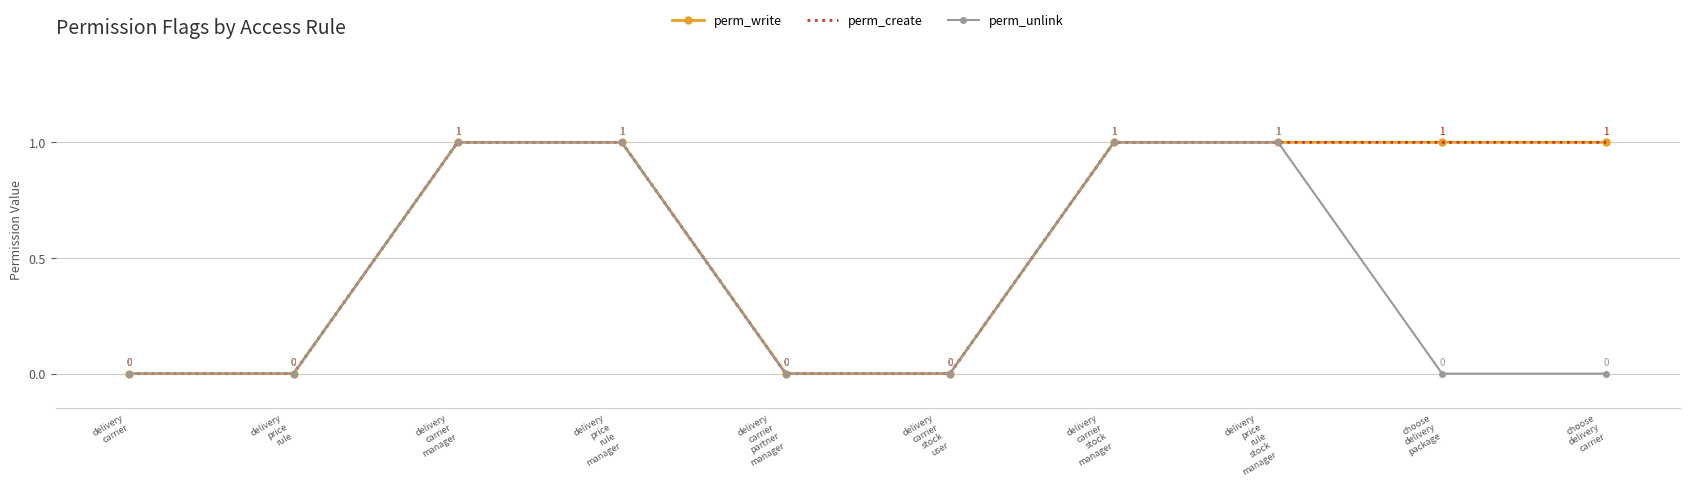

How many values in perm_create are above zero?

6